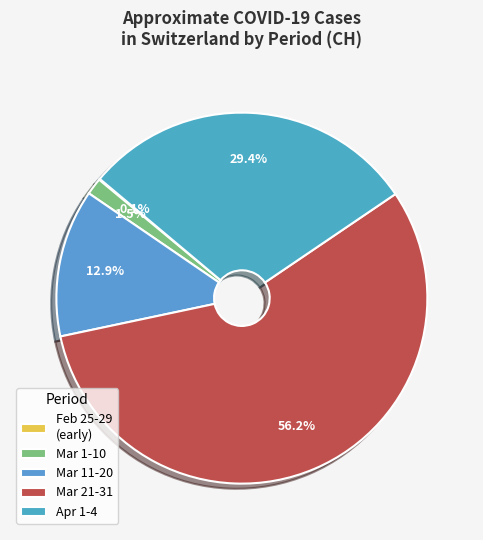

Which category has the biggest portion of the pie?

Mar 21-31